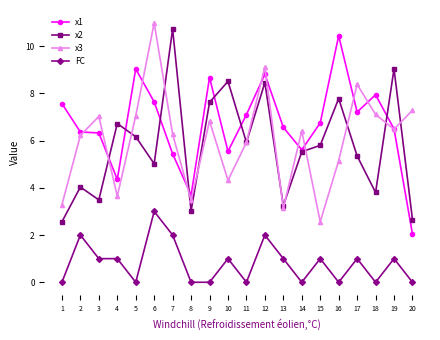

At which category does the chart reach its peak across all series?

6